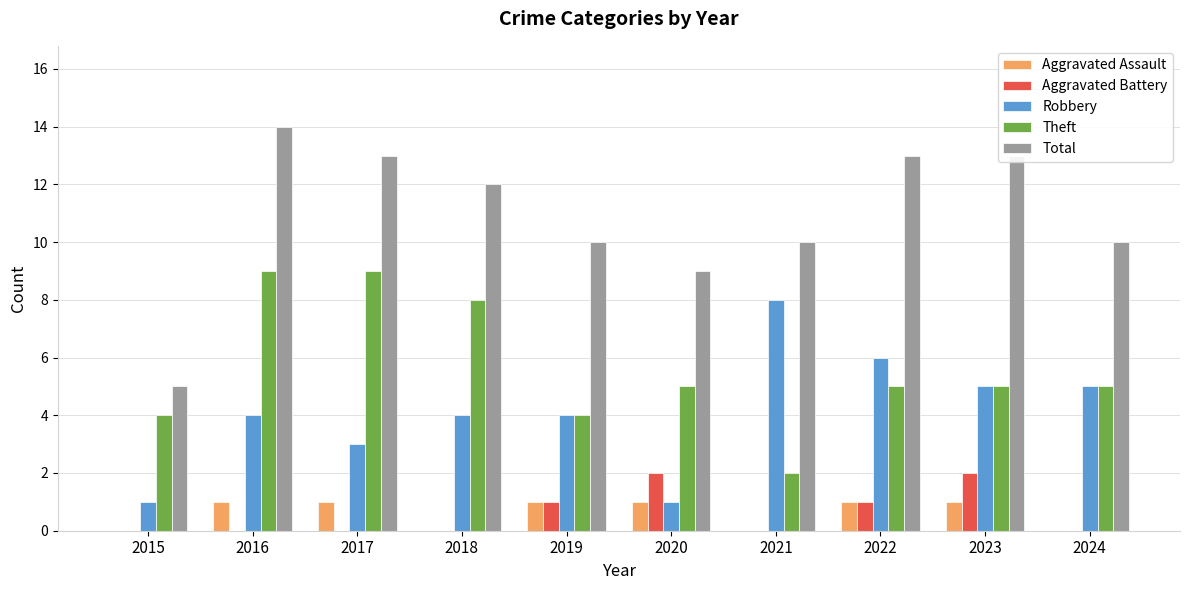

How many groups of bars are there?

10